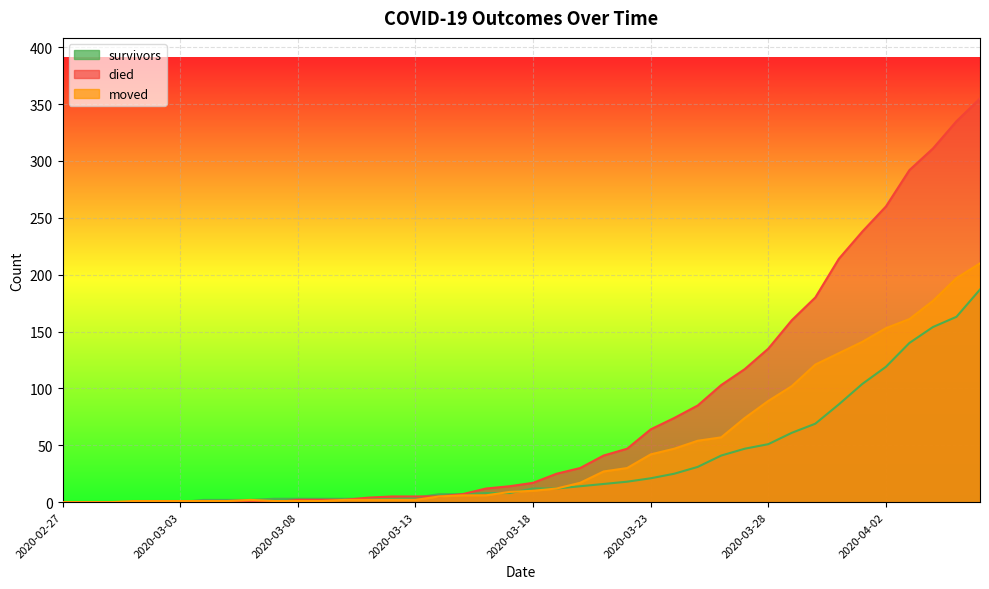

Which series has the widest spread of values?

died